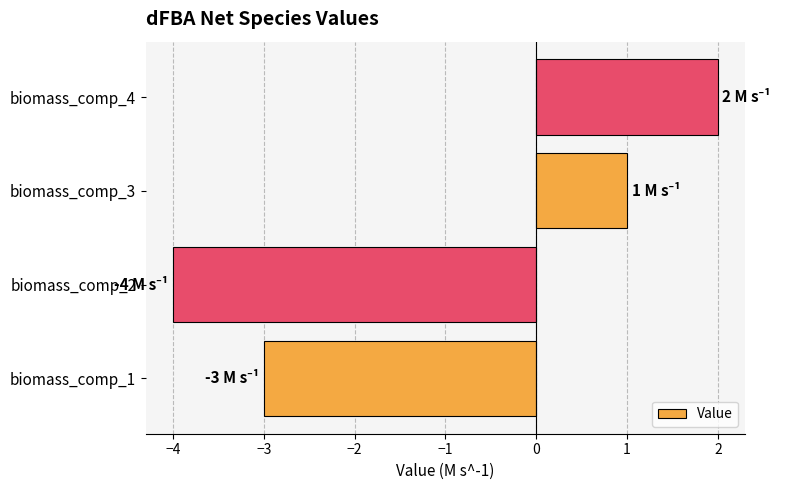

Reading top to bottom, extract all data points from this chart.

2	1	-4	-3